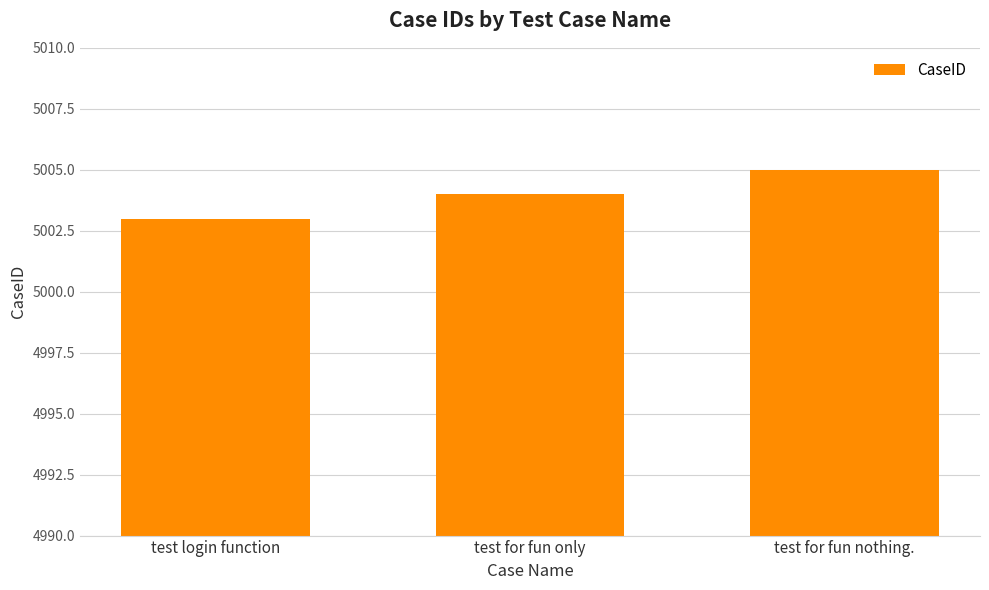

Is it true that the value at test for fun nothing. is 1625?

False